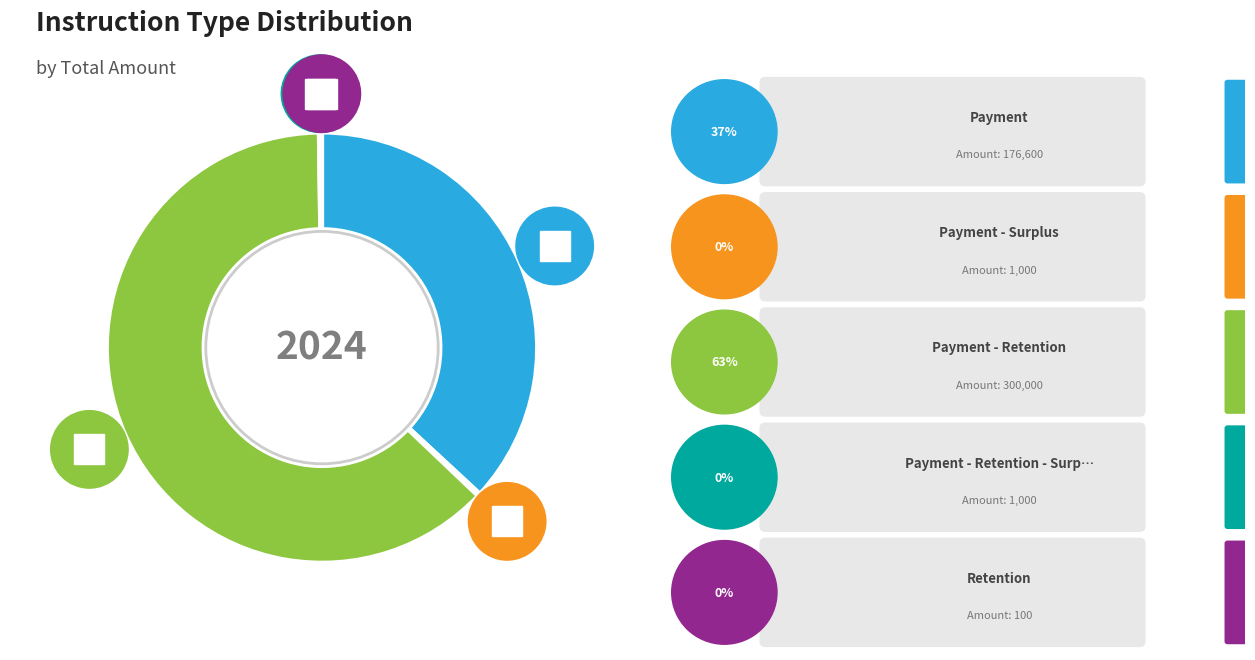

Rank the categories by value from lowest to highest.

Retention, Payment - Surplus, Payment - Retention - Surplus, Payment, Payment - Retention